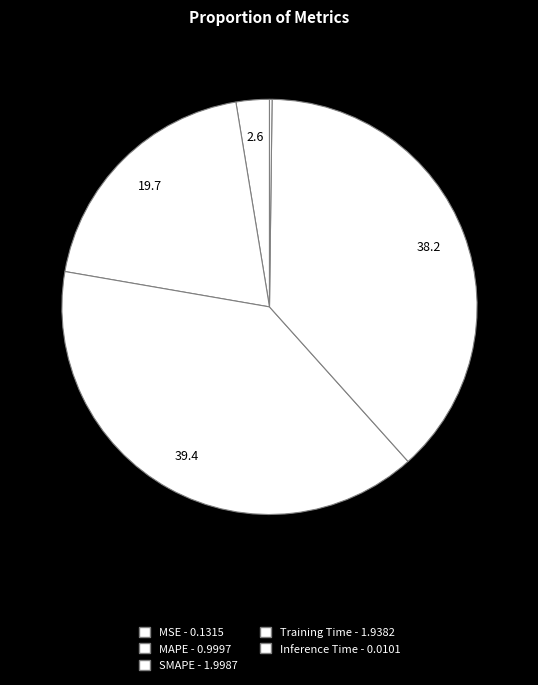

To the nearest percent, what is the difference between the SMAPE and Inference Time slice percentages?

39%